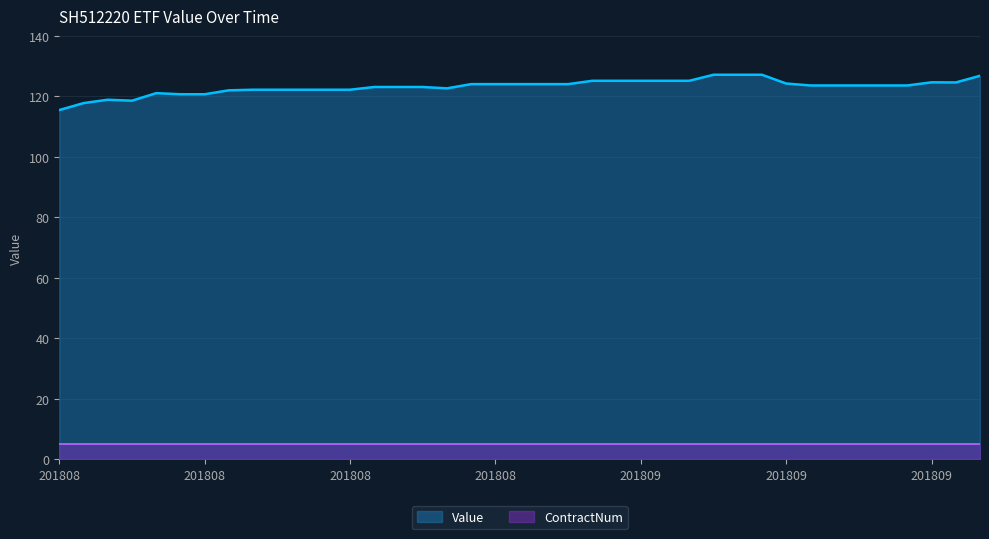

What is the change in value from 20180817 to 20180906?

+3.0